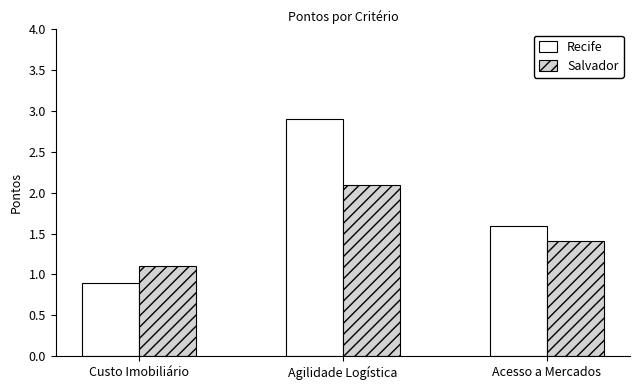

What position from the left is Custo Imobiliário?

1